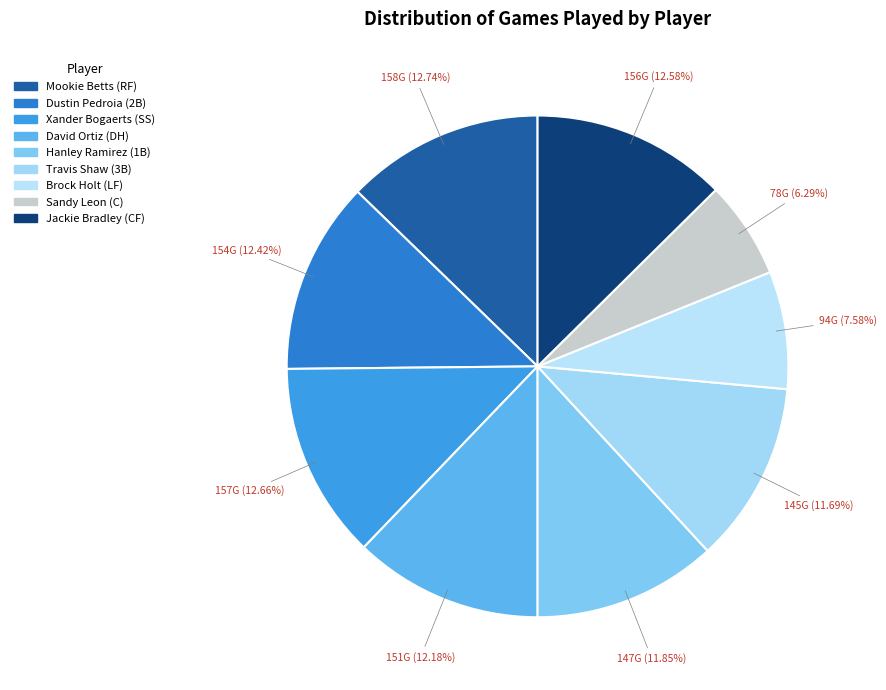

Between Jackie Bradley (CF) and Brock Holt (LF), which is larger?

Jackie Bradley (CF)